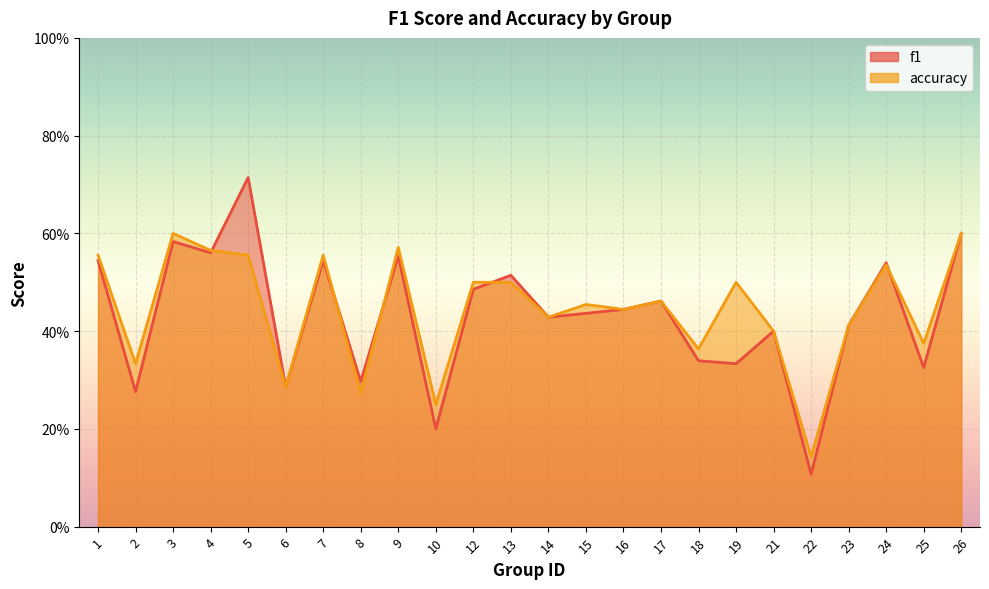

At which category does the chart reach its peak across all series?

5